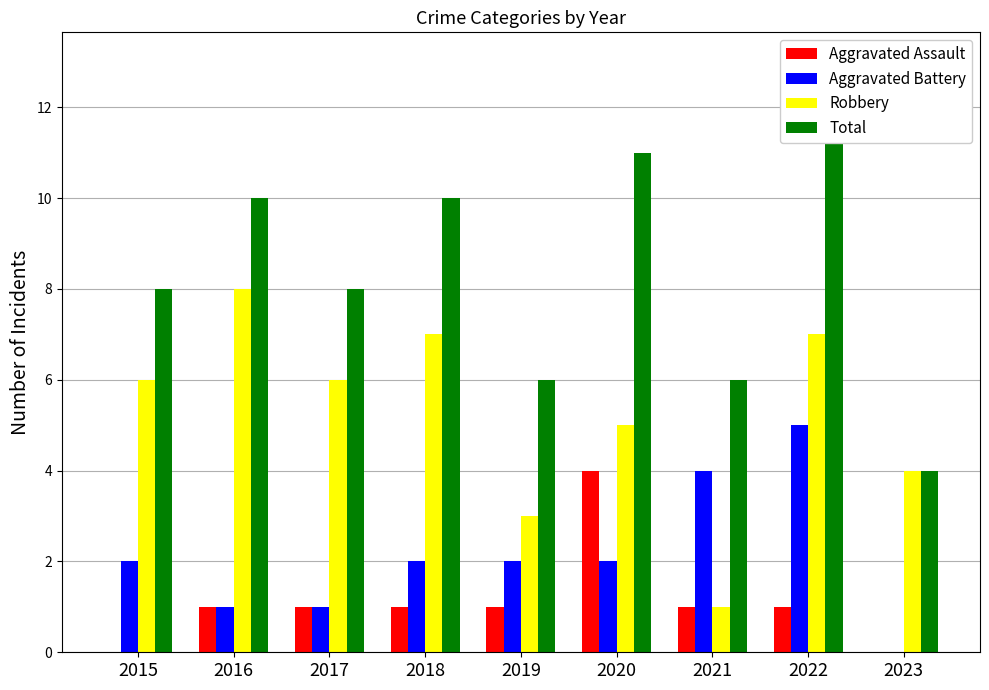

Which series has the largest total across all categories?

Total